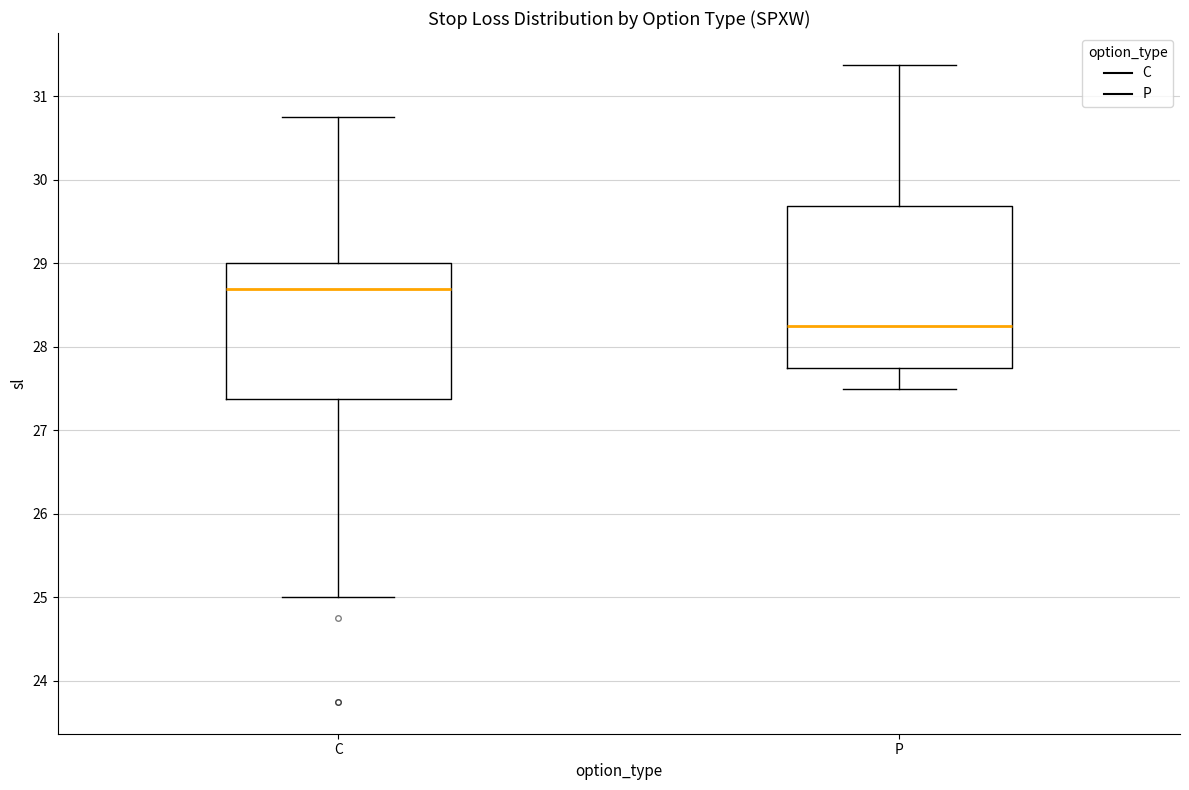

Where is the upper edge of the box for P on the y-axis? The values are not printed on the chart, so give them approximately, as read against the axis.

29.7